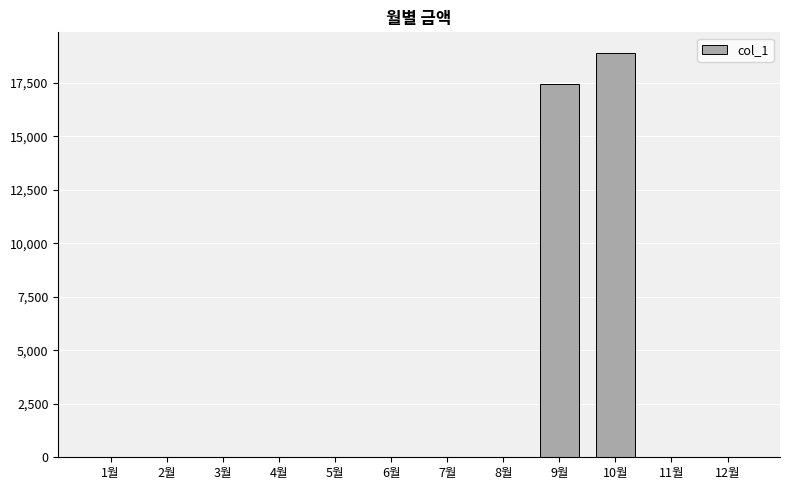

Reading left to right, extract all data points from this chart.

0	0	0	0	0	0	0	0	17430	18910	0	0